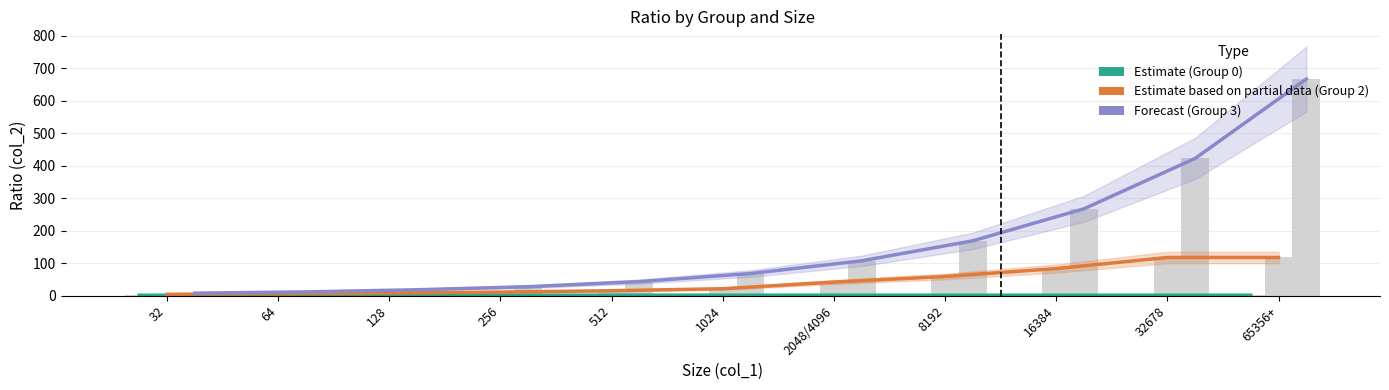

Which series changed the most between 512 and 65356+?

Group 3 Forecast